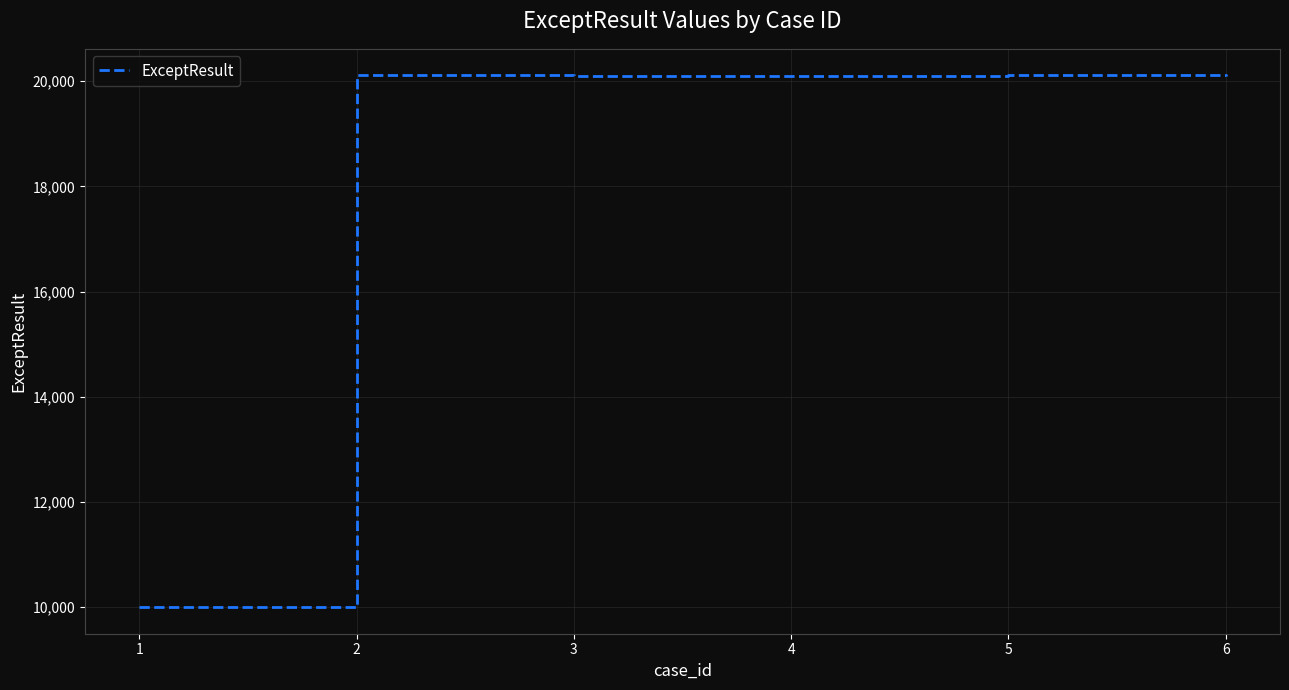

What is the smallest value displayed?

10001